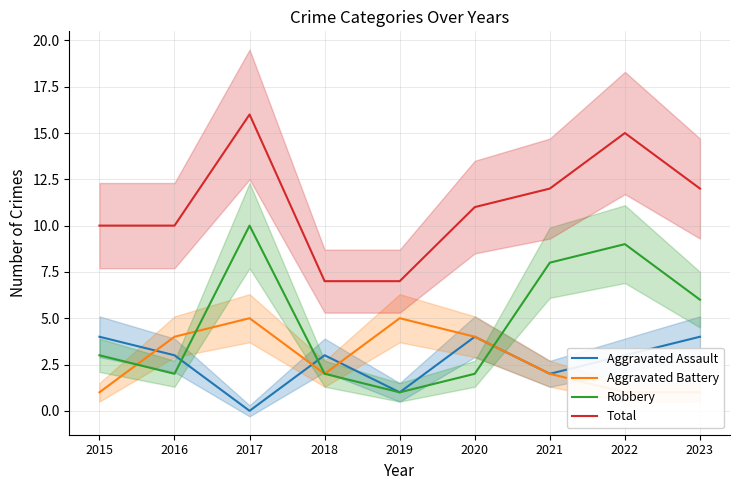

True or false: Robbery and Aggravated Assault cross at least once.

True